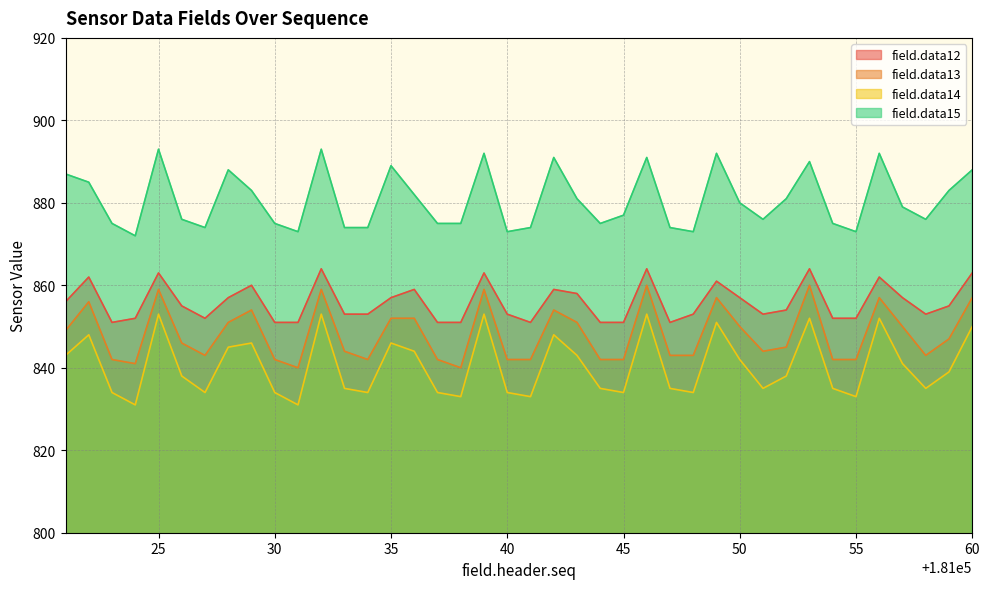

At how many categories does at least one series exceed 857?

40